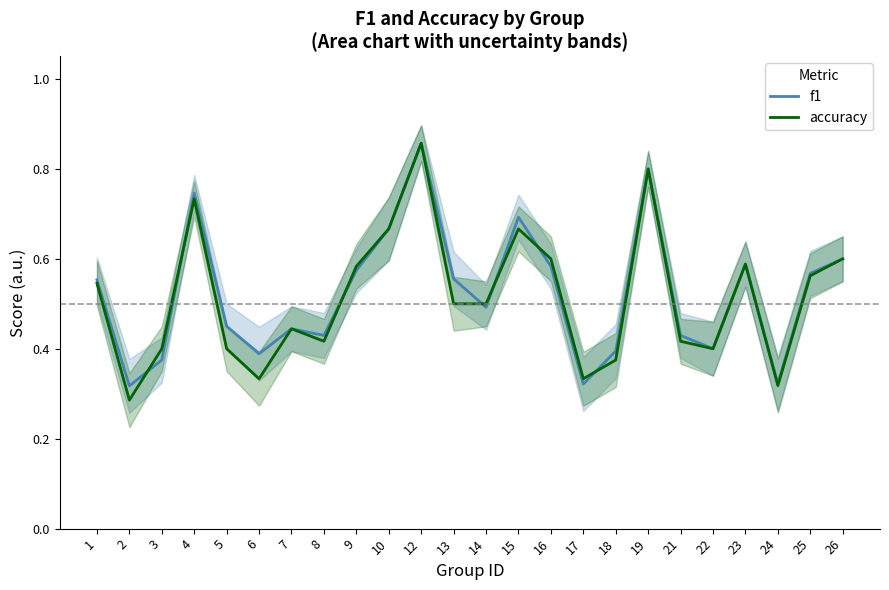

Which series ends up on top after the final intersection of accuracy and f1?

f1